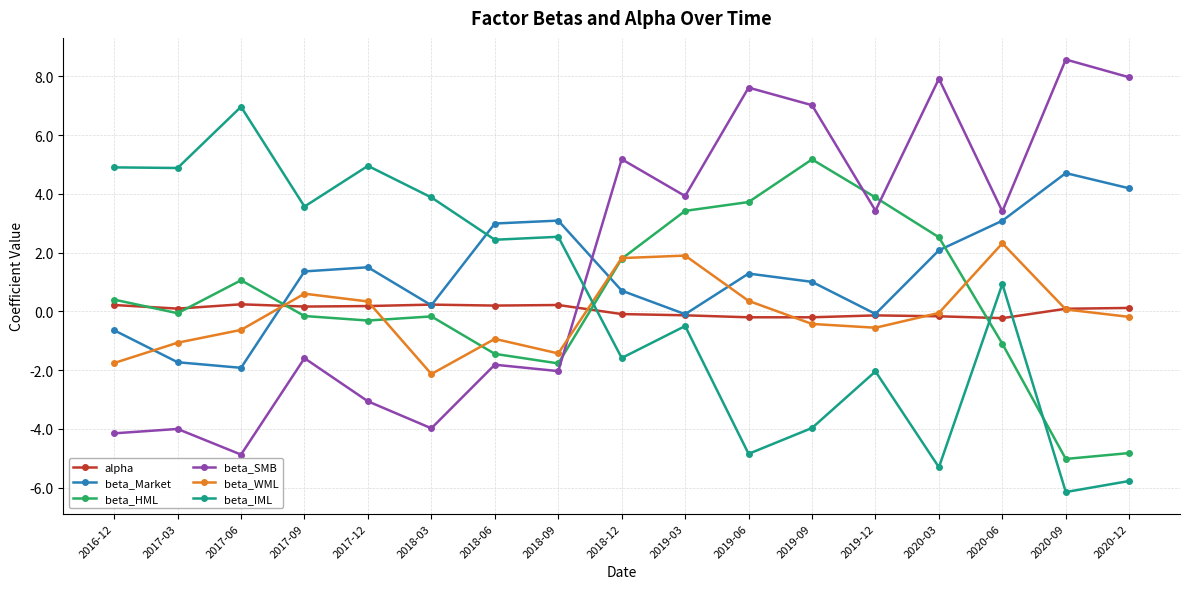

What is the minimum value shown in the chart?

-6.2